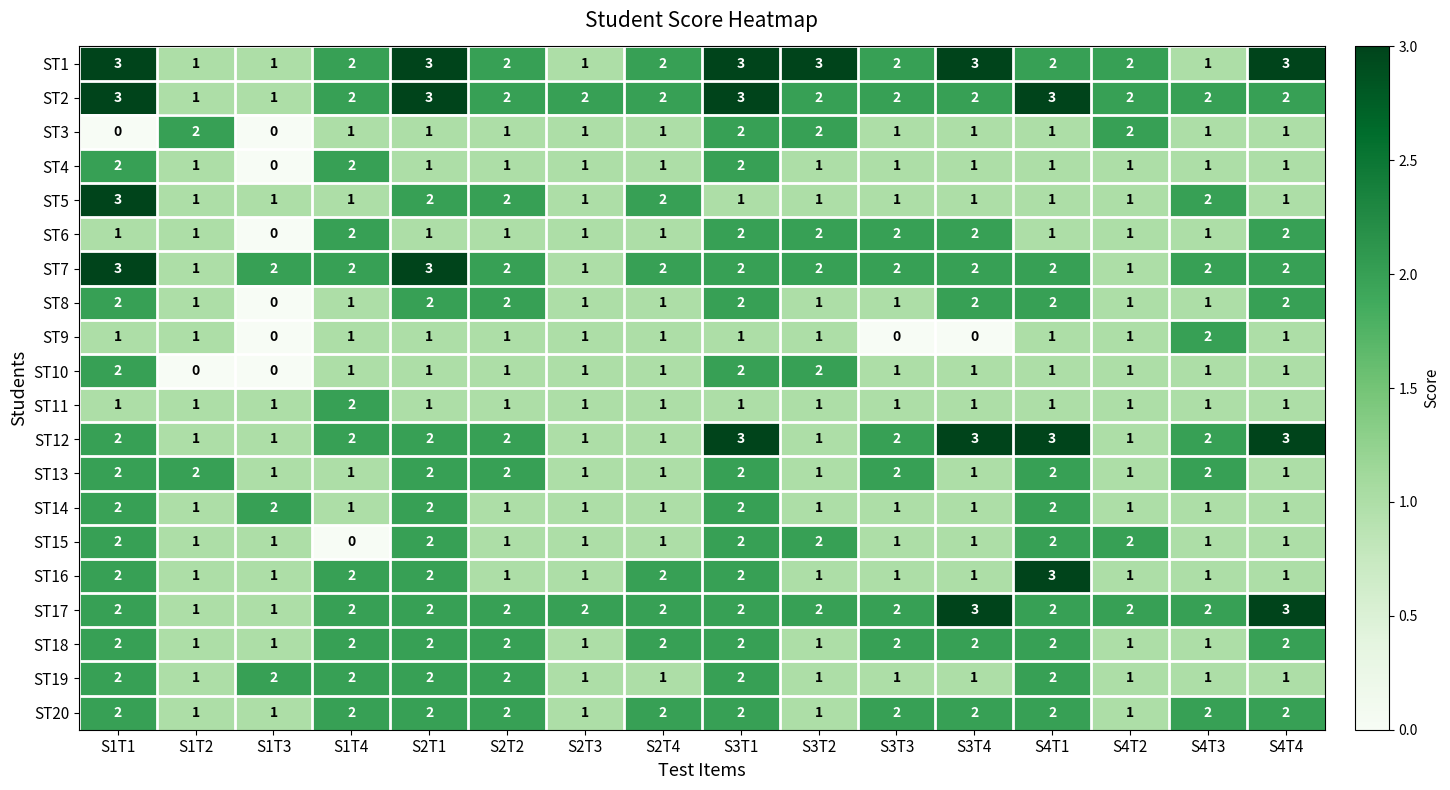

At which category is the sum across all series the highest?

S3T1